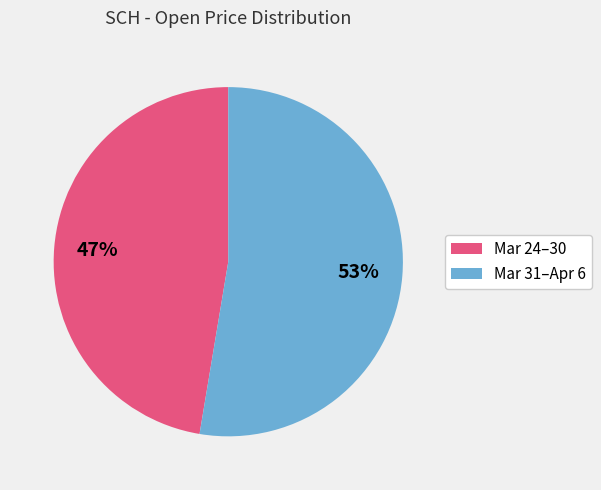

To the nearest percent, what is the average slice percentage?

50%